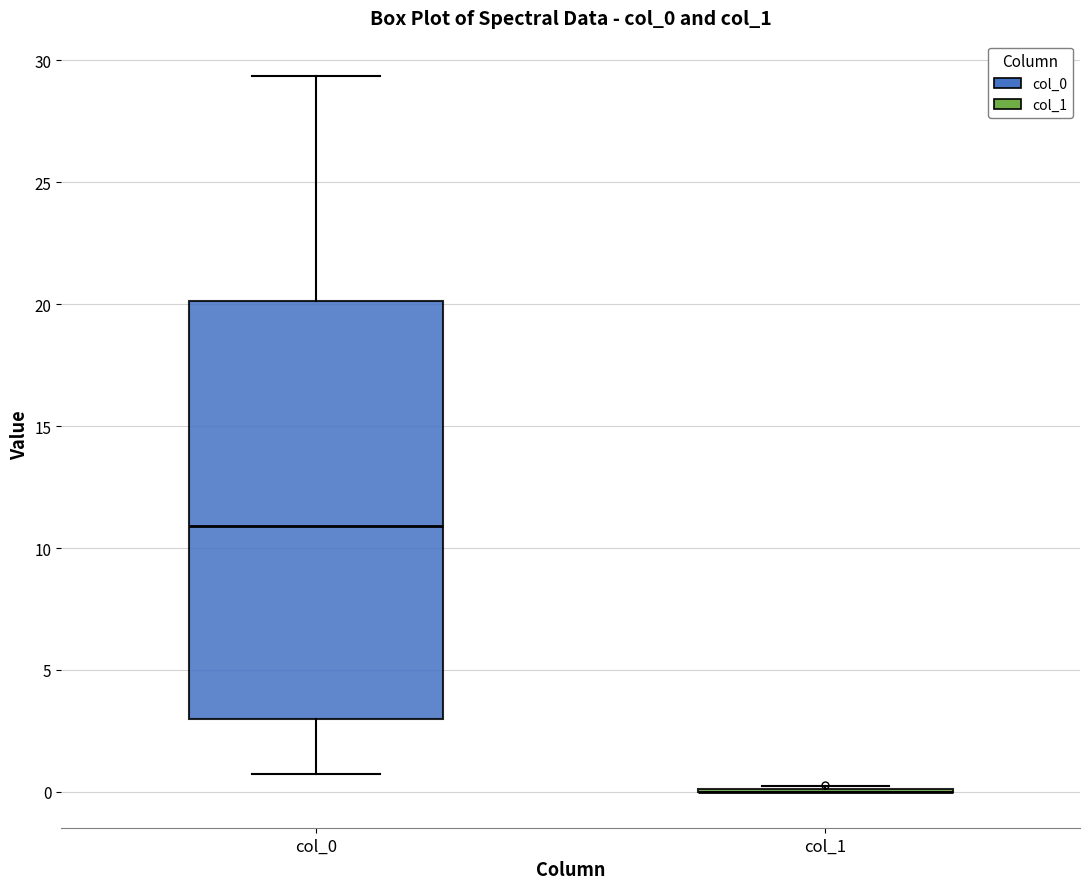

Reading left to right, transcribe this box plot: for each box, give where its median line is, the range the box spans, and where its two whiskers end, as read against the y-axis. The values are not printed on the chart, so give them approximately, as read against the axis.

col_0: median 11.0, box 3.0 to 20.0, whiskers 1.0 to 29.5
col_1: box collapsed to a line at 0.0, whiskers 0.0 to 0.0